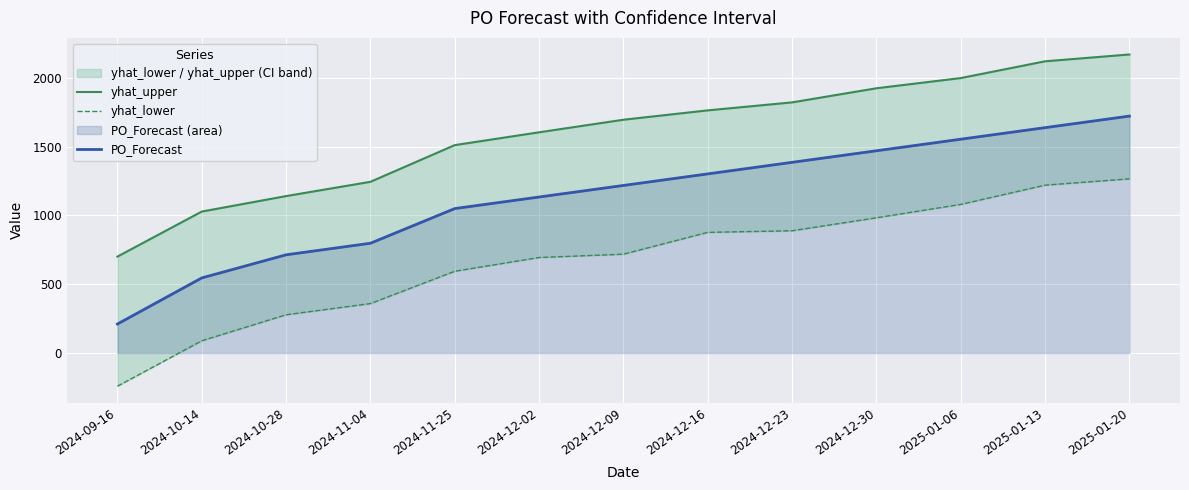

Is the value of PO_Forecast at 2025-01-20 greater than the value of yhat_upper at 2025-01-20?

No